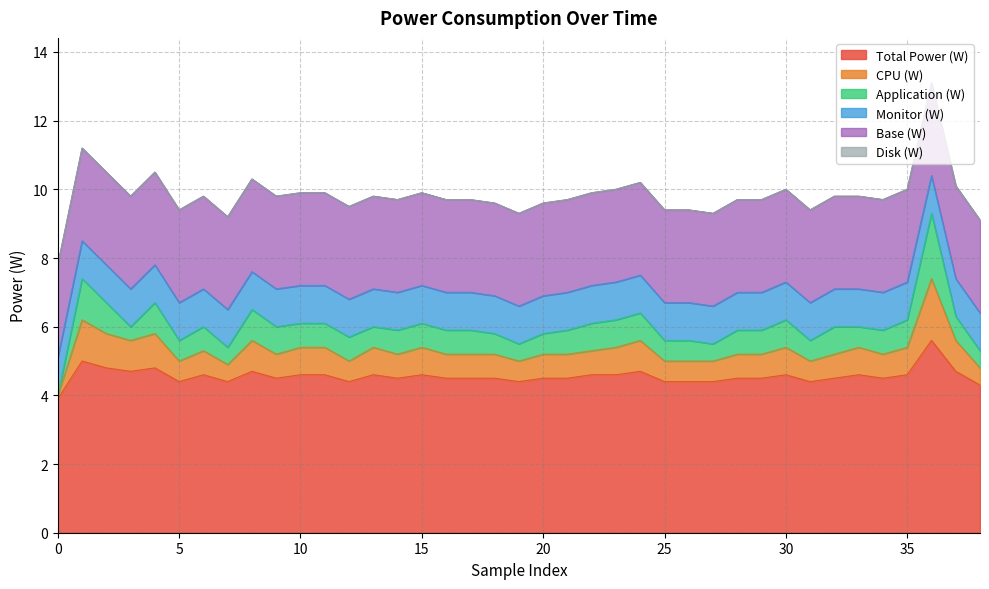

Rank the series at 25 from lowest to highest value.

Disk (W), CPU (W), Application (W), Monitor (W), Base (W), Total Power (W)